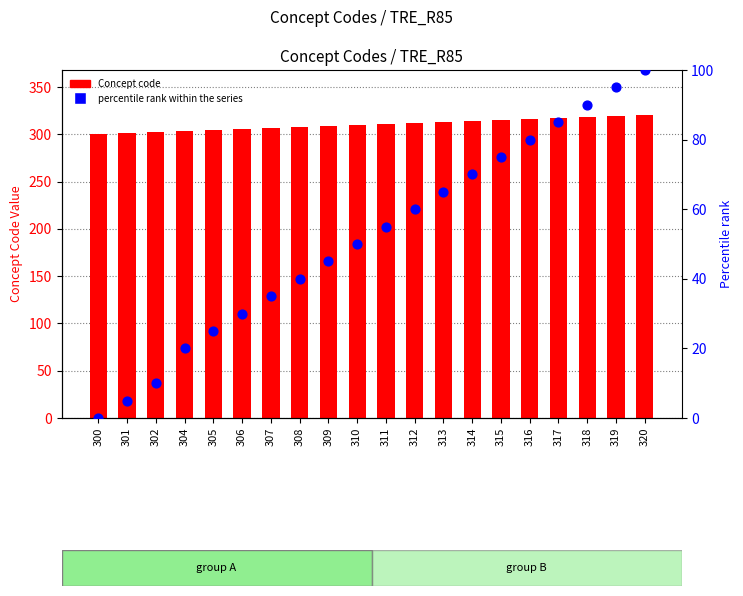

What are all the series names shown in the legend?

Concept code, percentile rank within the series